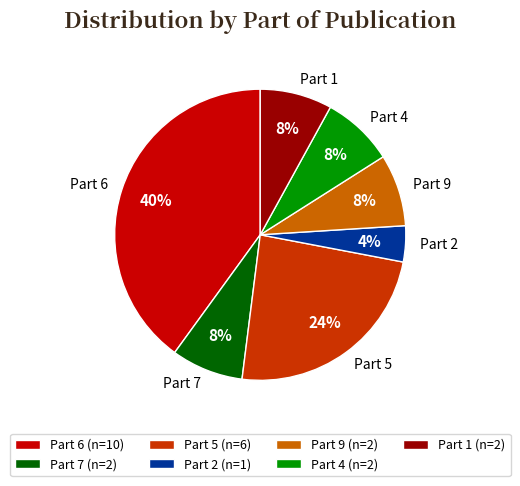

Is there a majority slice in this chart?

No